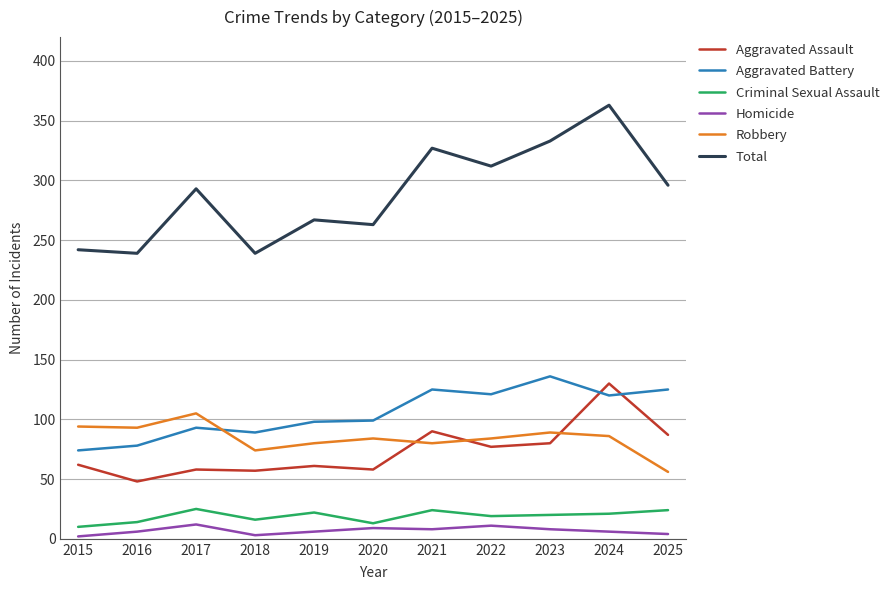

What are all the series names shown in the legend?

Aggravated Assault, Aggravated Battery, Criminal Sexual Assault, Homicide, Robbery, Total